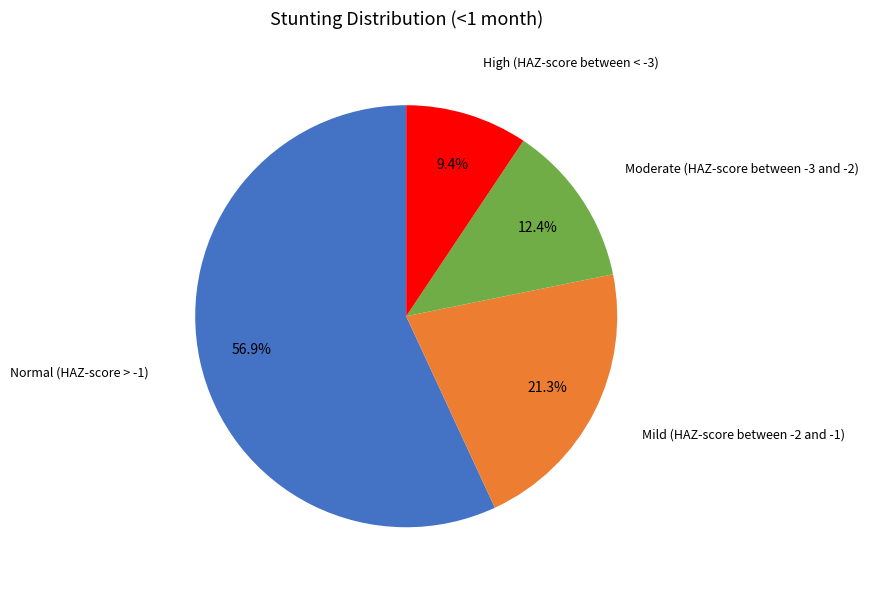

Rank the categories by value from lowest to highest.

High (HAZ-score between < -3), Moderate (HAZ-score between -3 and -2), Mild (HAZ-score between -2 and -1), Normal (HAZ-score > -1)